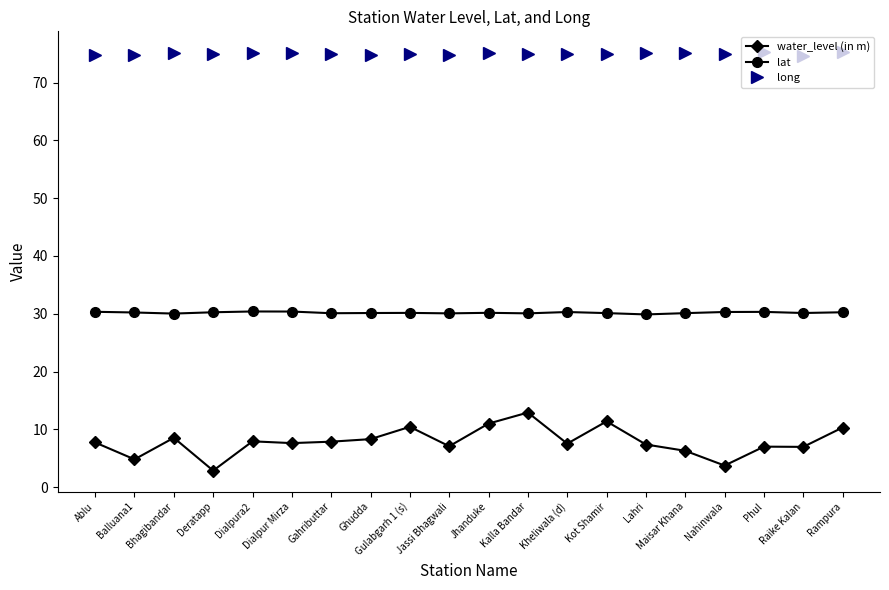

True or false: long and lat cross at least once.

False